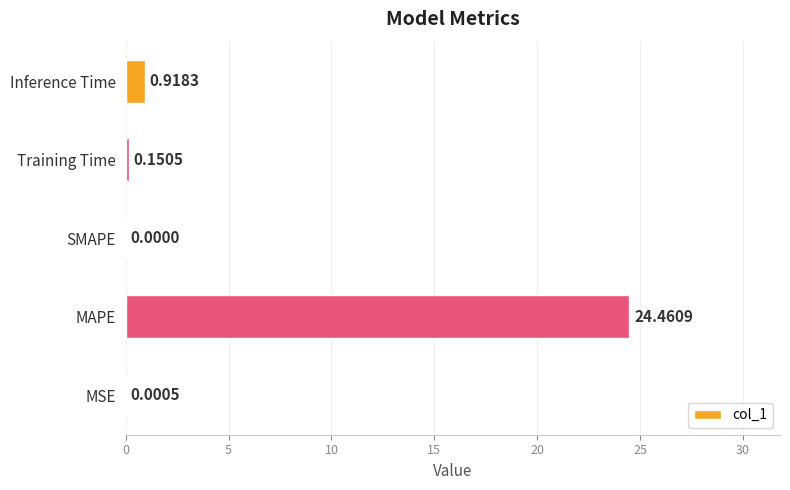

What is the sum of all values?

25.5